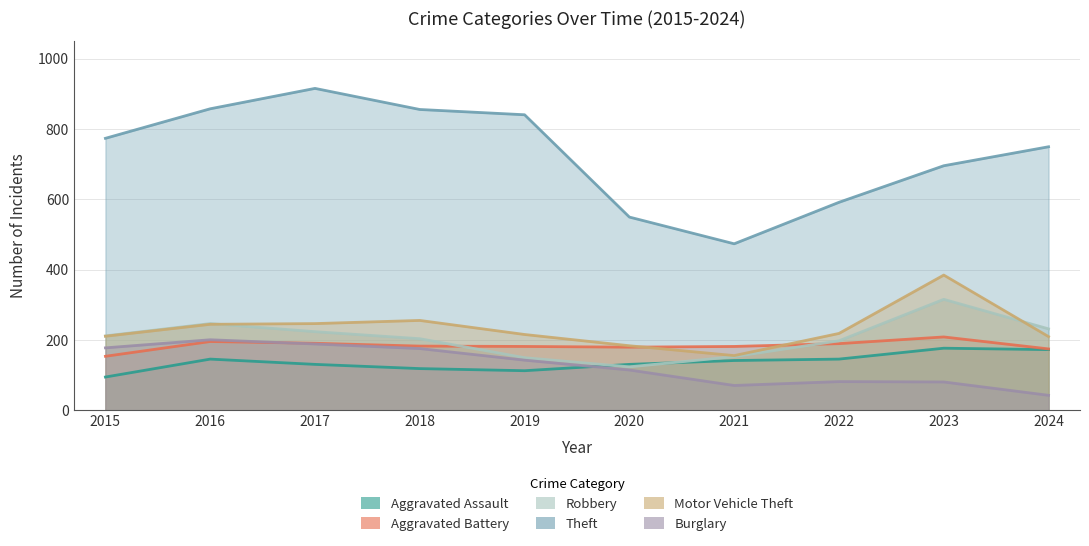

Between 2016 and 2019, which series saw the biggest shift?

Robbery